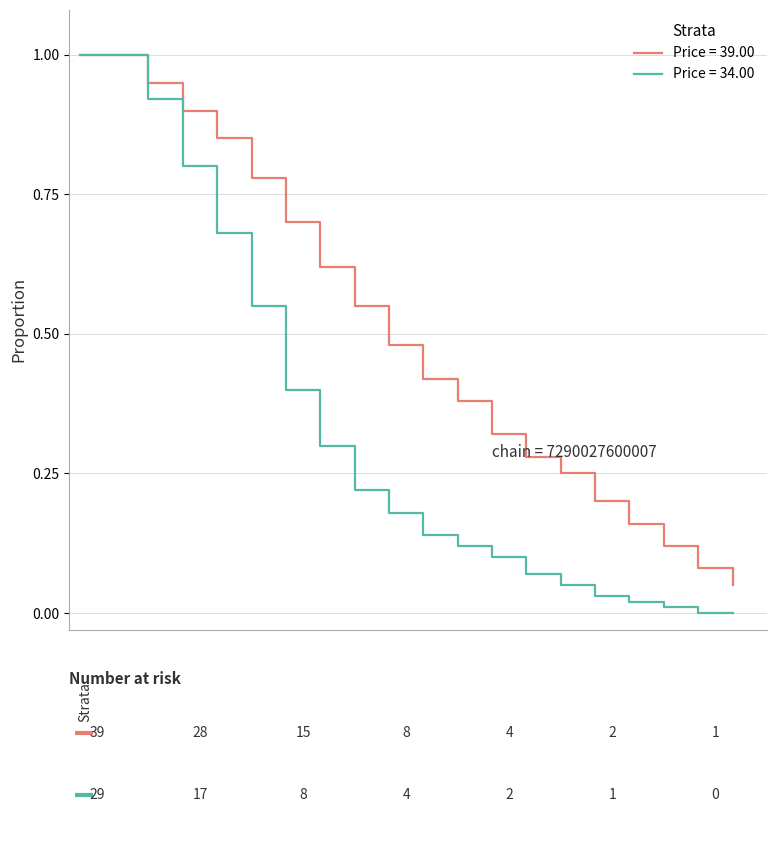

Which series has the largest total across all categories?

Price = 39.00